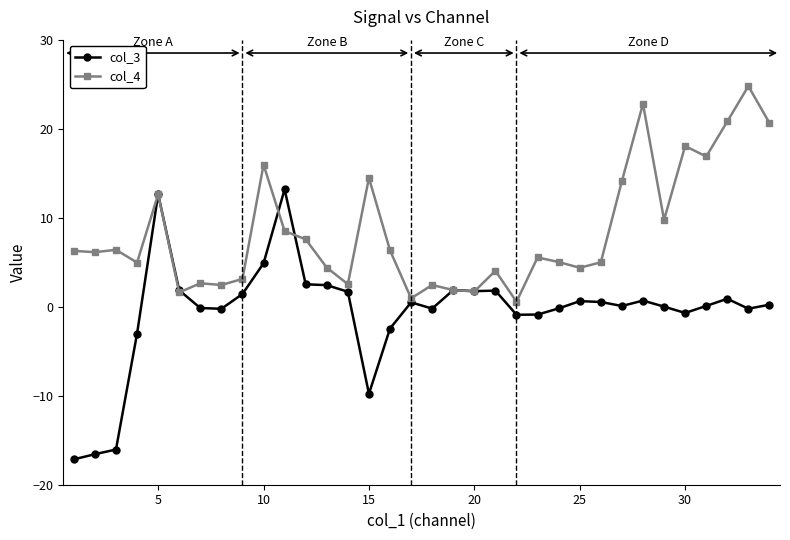

Rank the series by their maximum value, from highest to lowest.

col_4, col_3